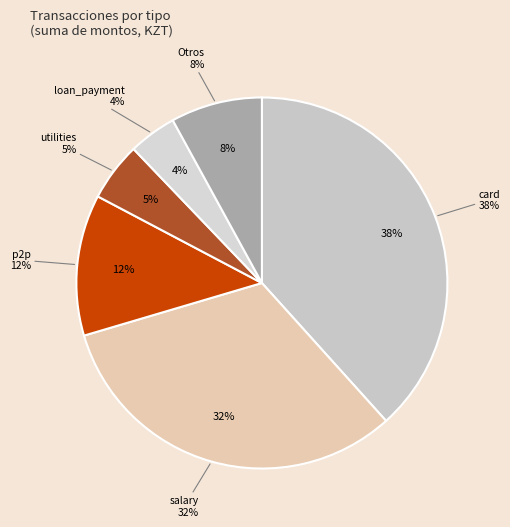

Does any single category account for the majority?

No